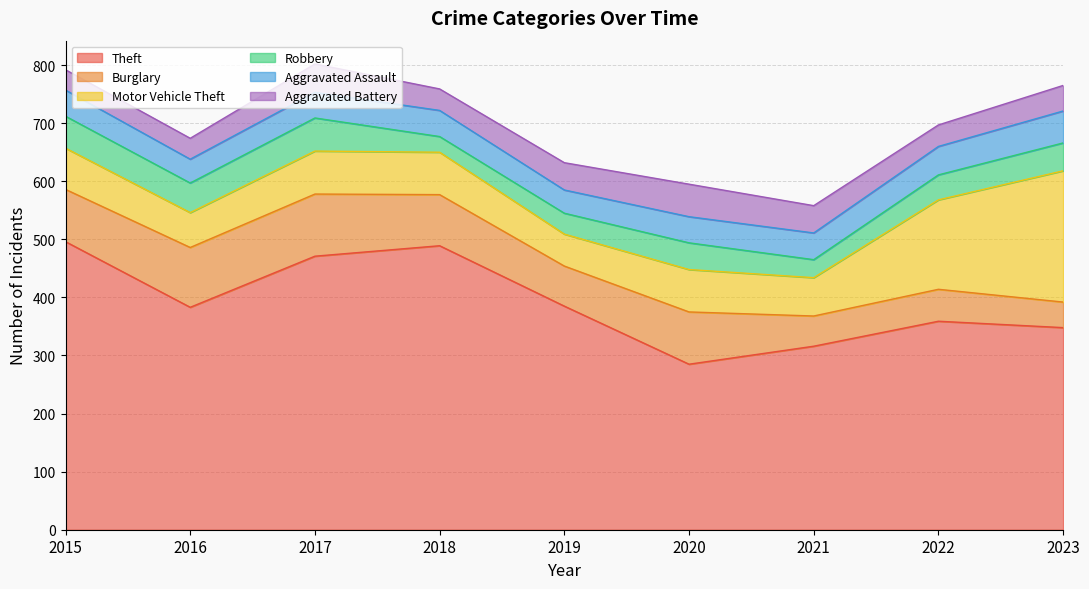

What is the sum of the Aggravated Battery values at 2019 and 2016?

83